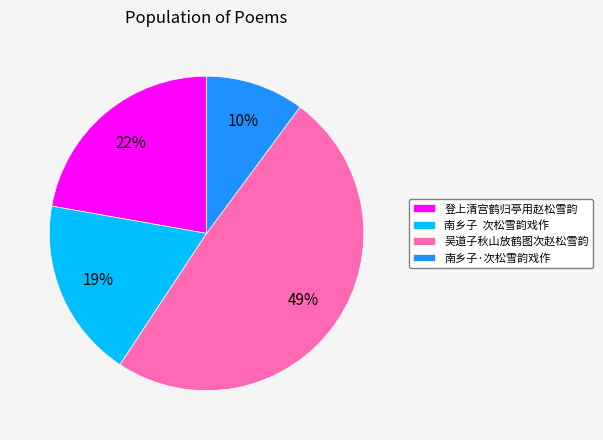

Which has a higher value, 吴道子秋山放鹤图次赵松雪韵 or 南乡子 次松雪韵戏作?

吴道子秋山放鹤图次赵松雪韵